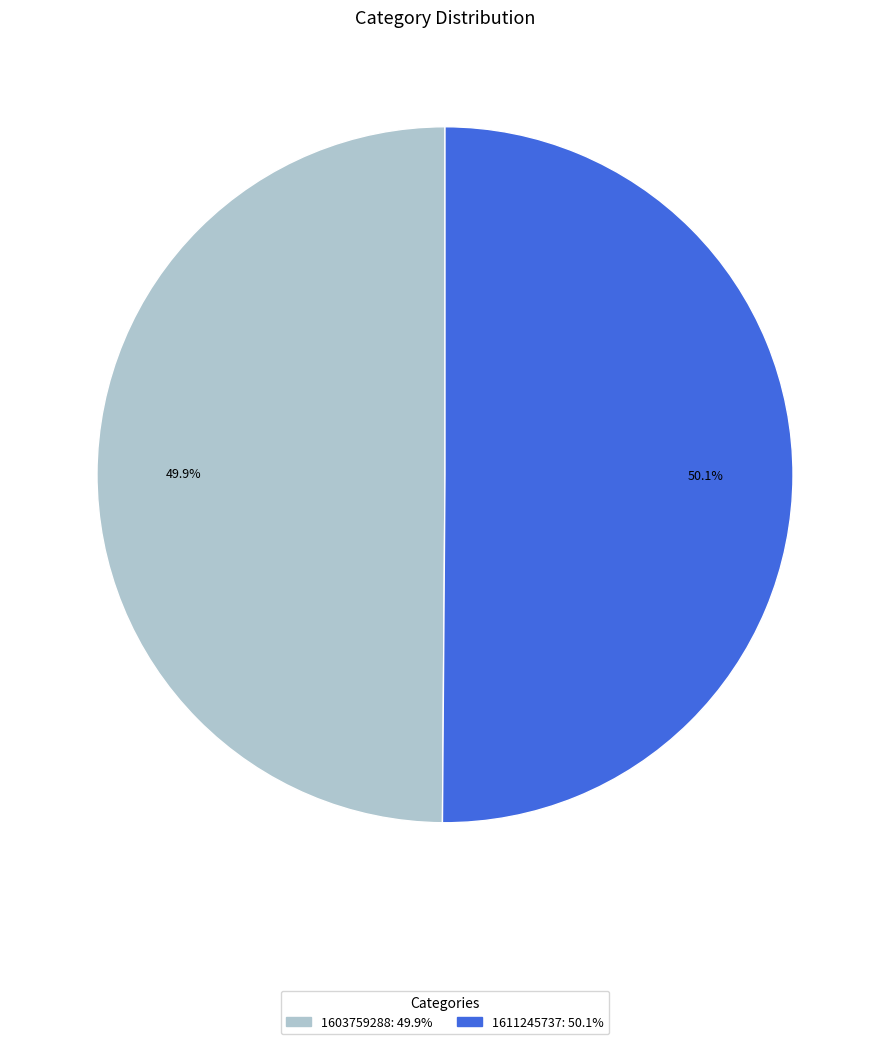

To the nearest percent, what is the difference between the largest and smallest slice percentages?

0%